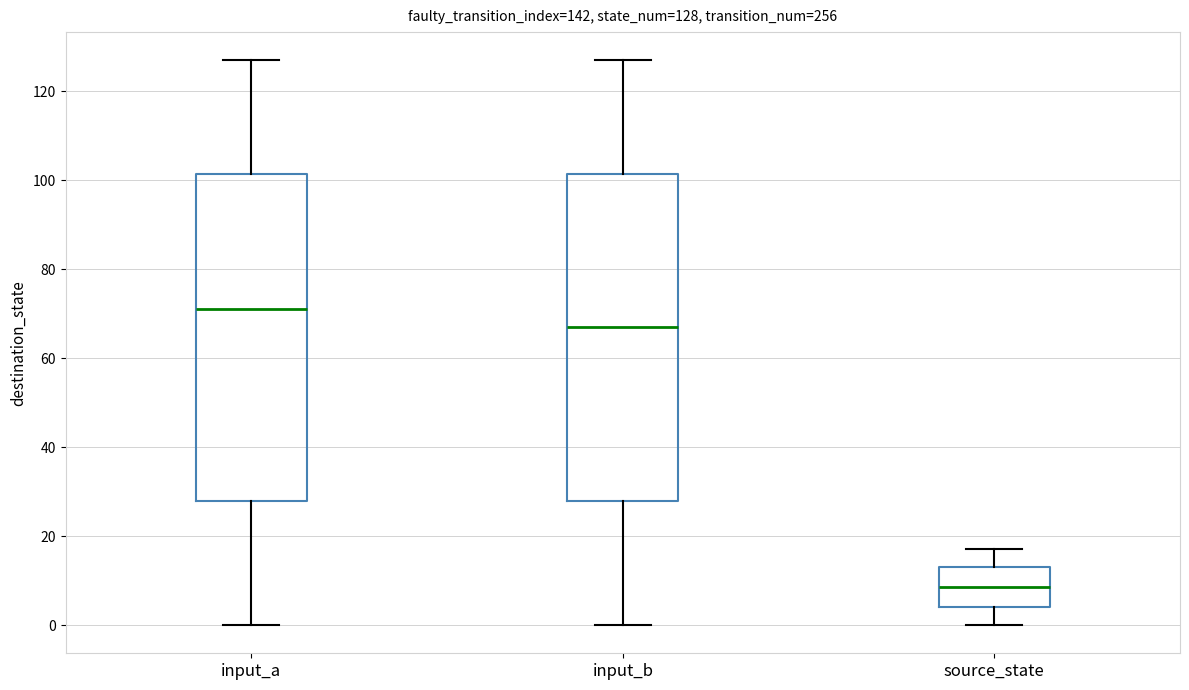

Which box's median line is the lowest?

source_state